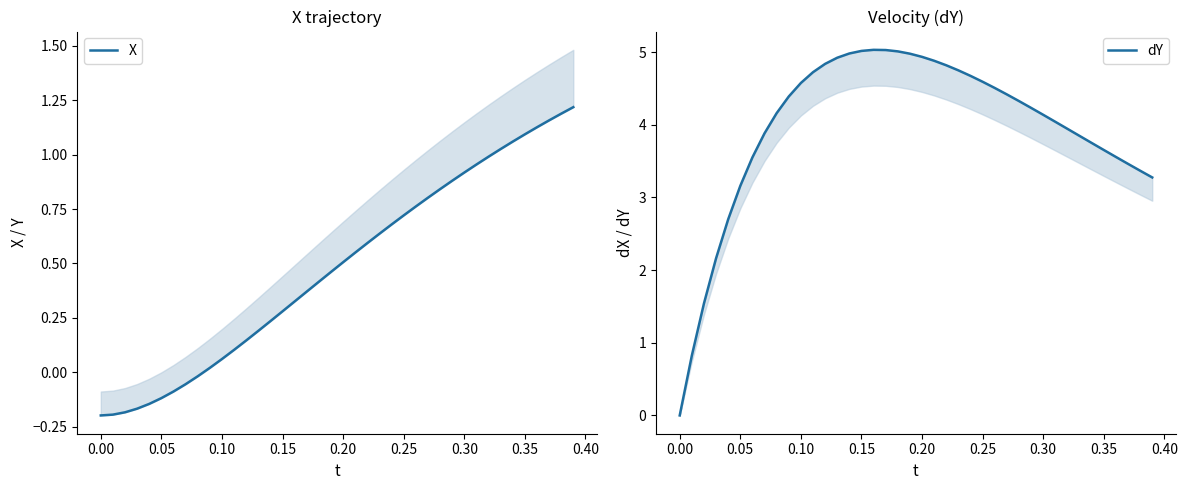

How many distinct data groups are displayed?

2